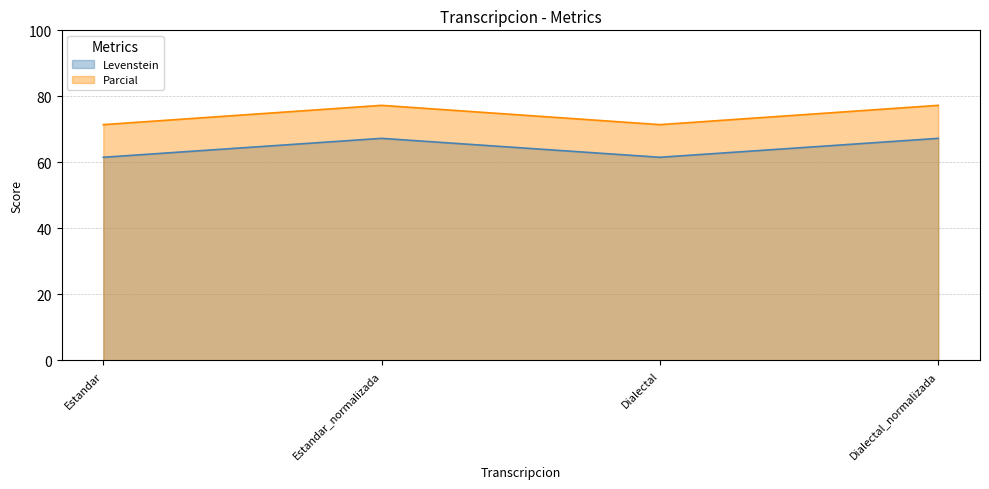

True or false: Levenstein and Parcial intersect in this chart.

False